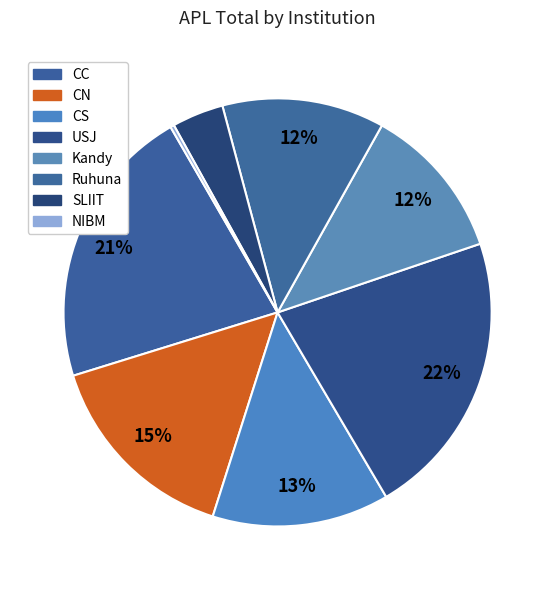

How many segments does this pie chart have?

8